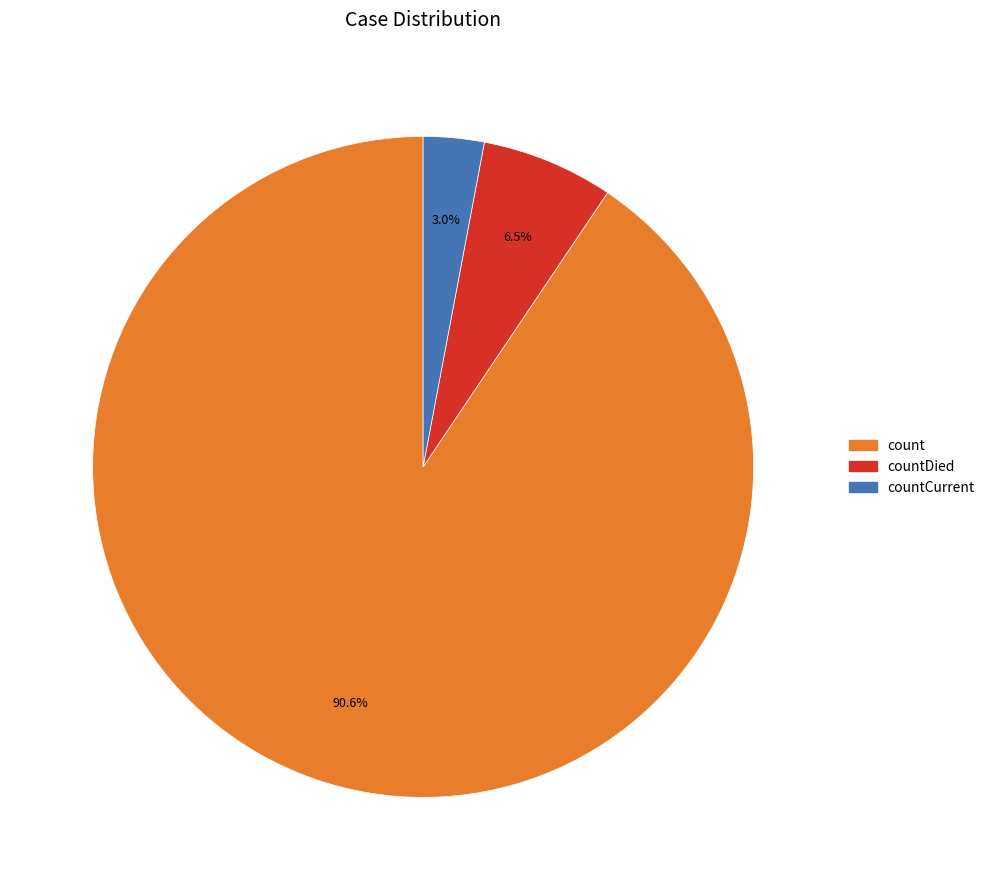

Is there a majority slice in this chart?

Yes